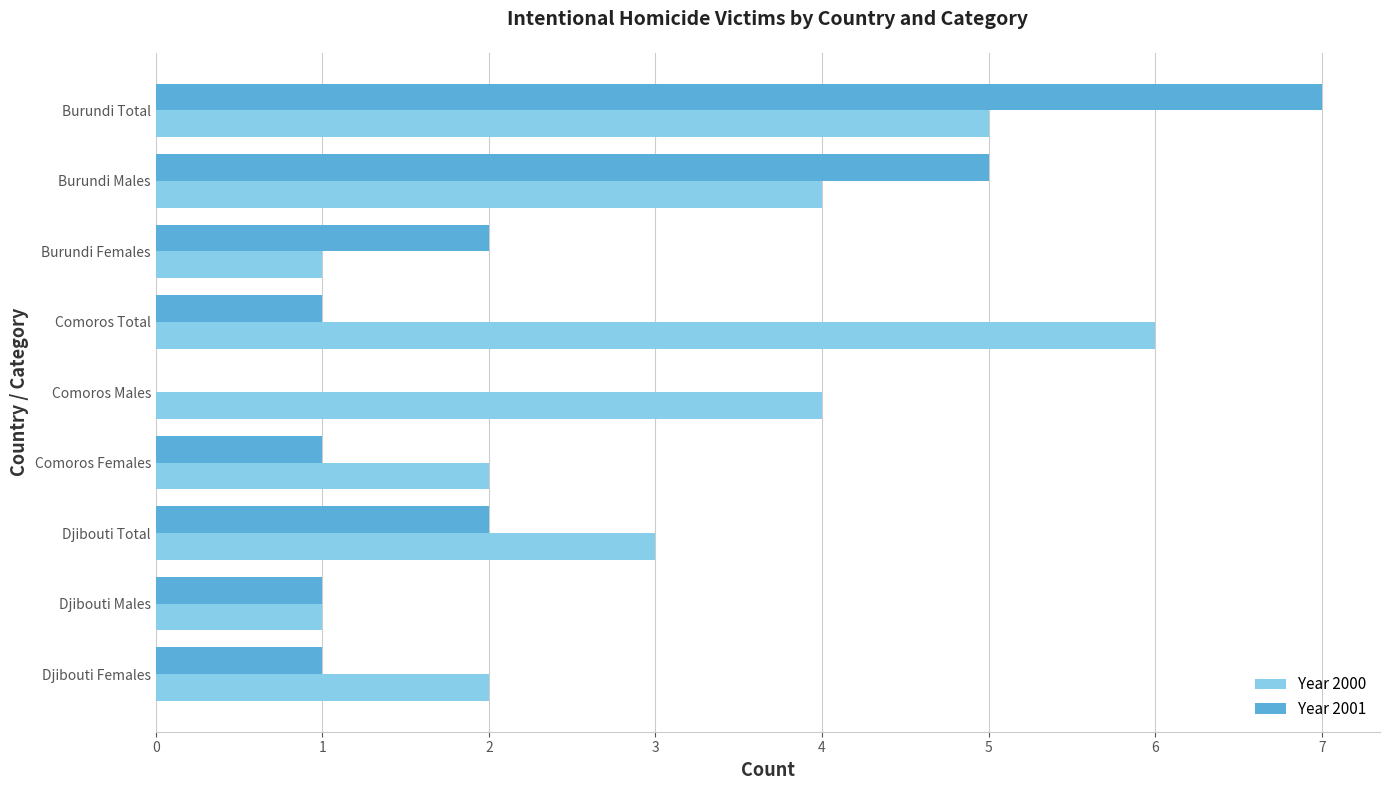

Read the Year 2000 value at Djibouti Total.

3